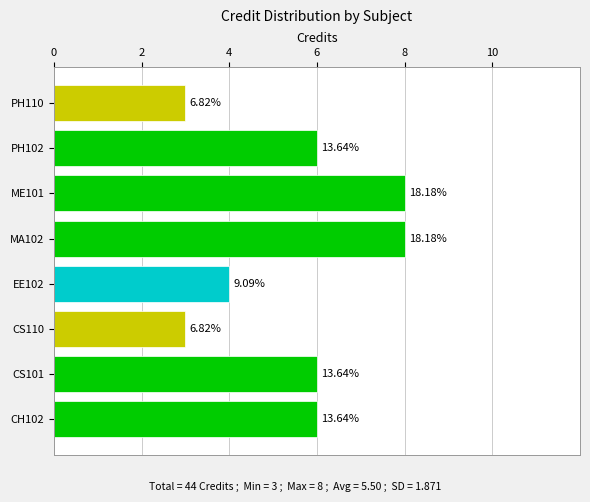

Reading right to left, what are all the values shown in this chart?

PH110=3	PH102=6	ME101=8	MA102=8	EE102=4	CS110=3	CS101=6	CH102=6